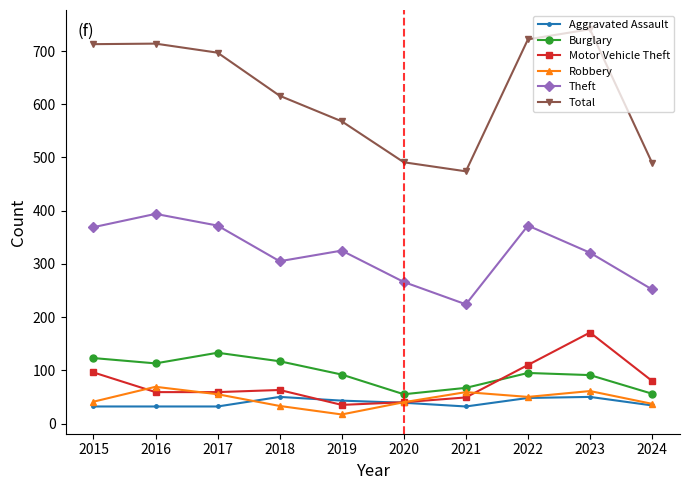

True or false: Theft and Total intersect in this chart.

False